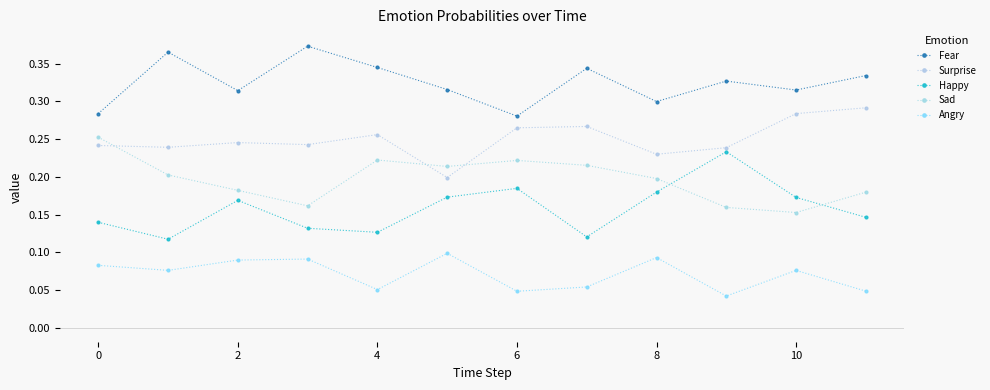

Reading left to right, what are all the values shown in this chart?

Fear: 0.3	0.4	0.3	0.4	0.3	0.3	0.3	0.3	0.3	0.3	0.3	0.3
Surprise: 0.2	0.2	0.2	0.2	0.3	0.2	0.3	0.3	0.2	0.2	0.3	0.3
Happy: 0.1	0.1	0.2	0.1	0.1	0.2	0.2	0.1	0.2	0.2	0.2	0.1
Sad: 0.3	0.2	0.2	0.2	0.2	0.2	0.2	0.2	0.2	0.2	0.2	0.2
Angry: 0.1	0.1	0.1	0.1	0.1	0.1	0.0	0.1	0.1	0.0	0.1	0.0